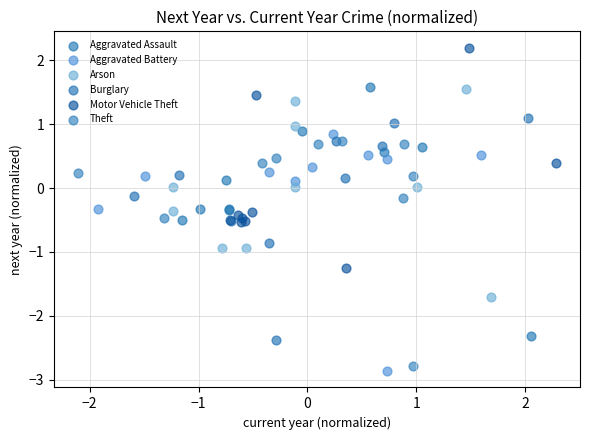

Which series reaches the maximum Y coordinate?

Motor Vehicle Theft